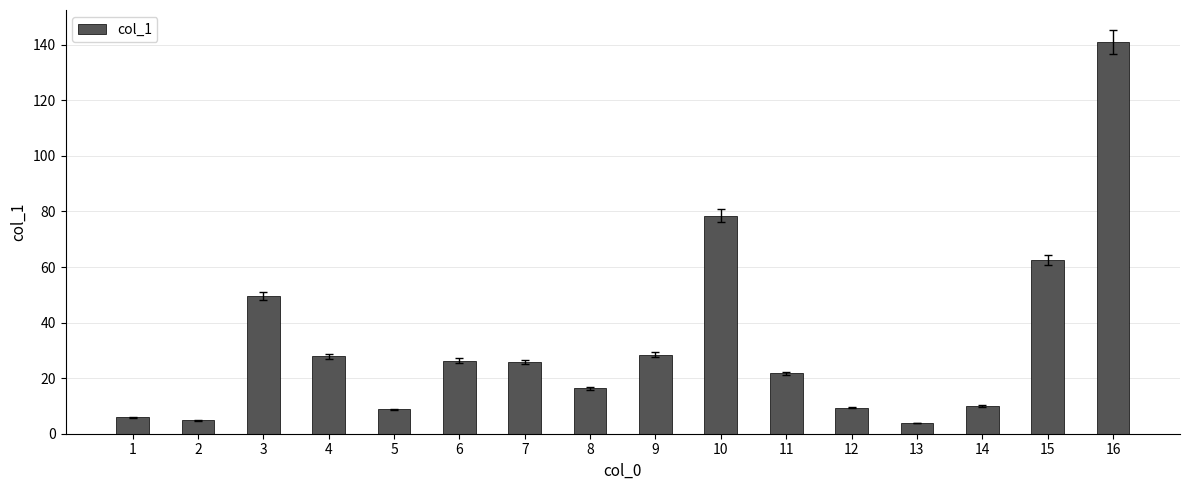

True or false: the data shows 3.9 at 13.

True